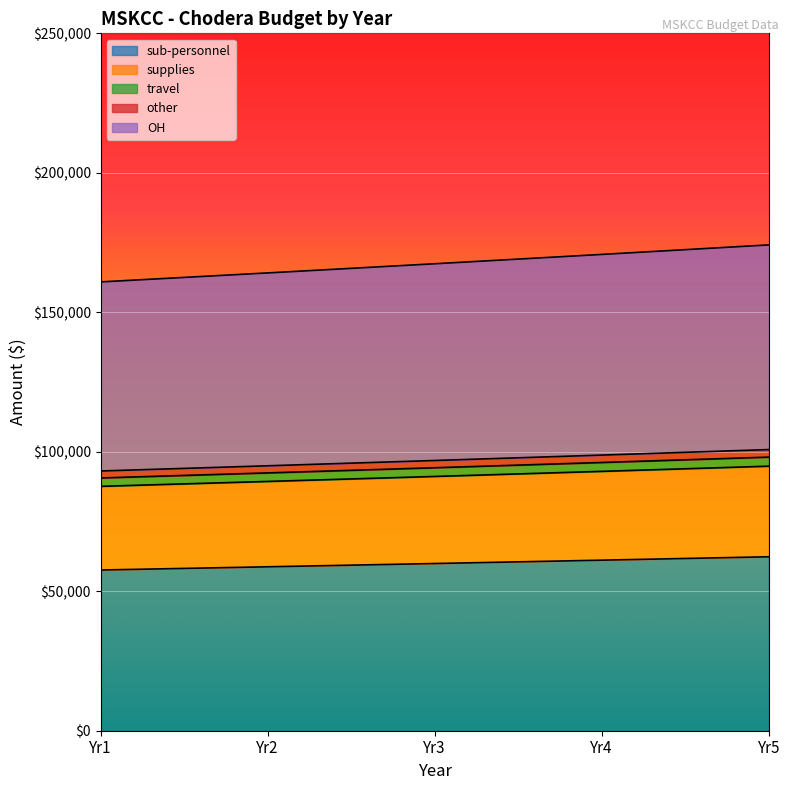

At which label does travel first exceed 96873?

Yr4